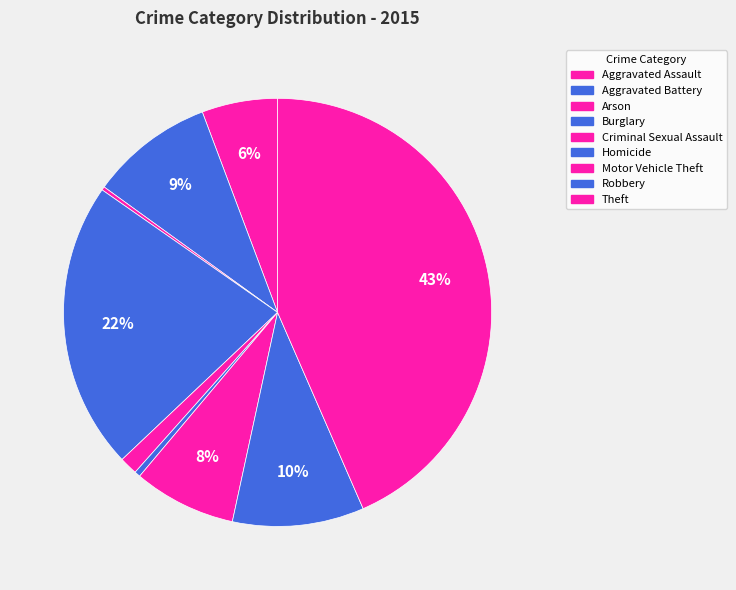

How much of the chart is everything except Aggravated Assault?

94.3%